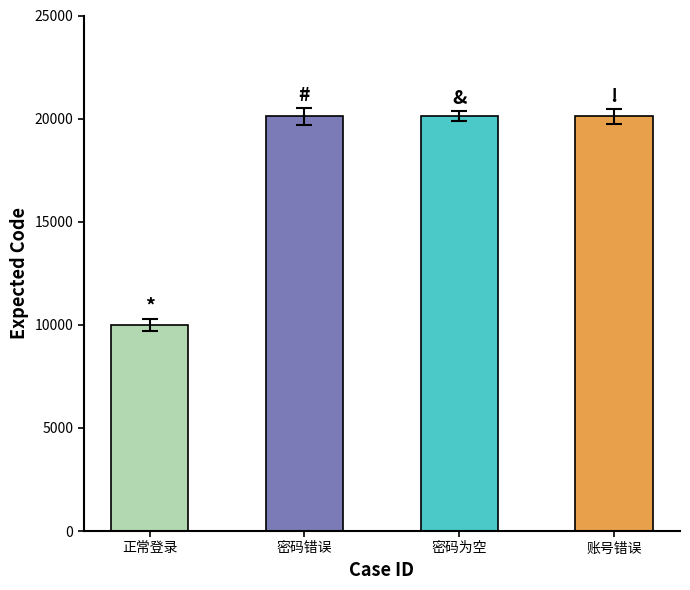

What is the label of the 1st bar from the right?

账号错误